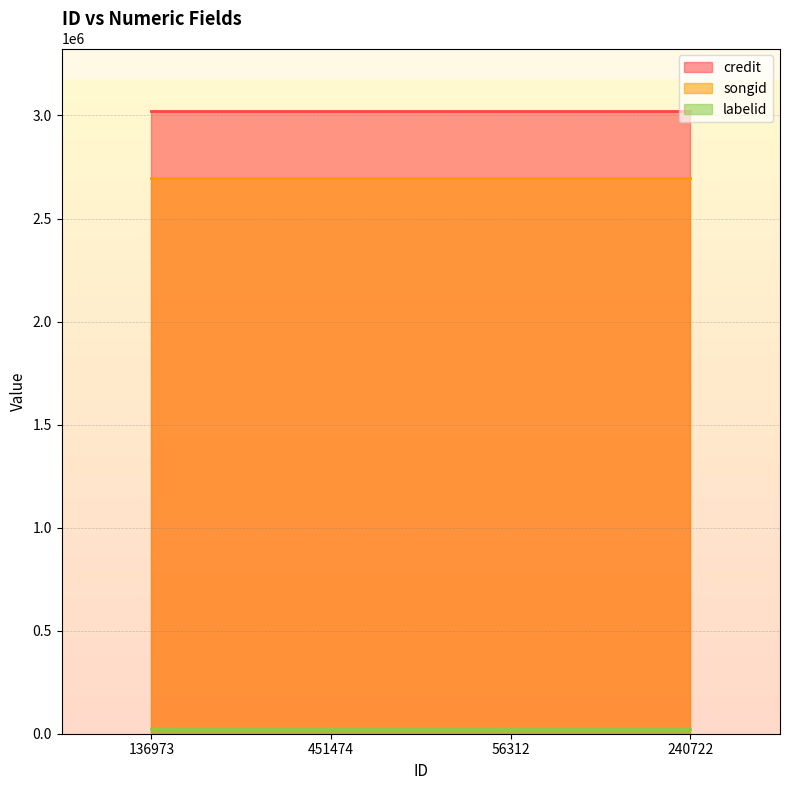

What position from the right is 56312?

2